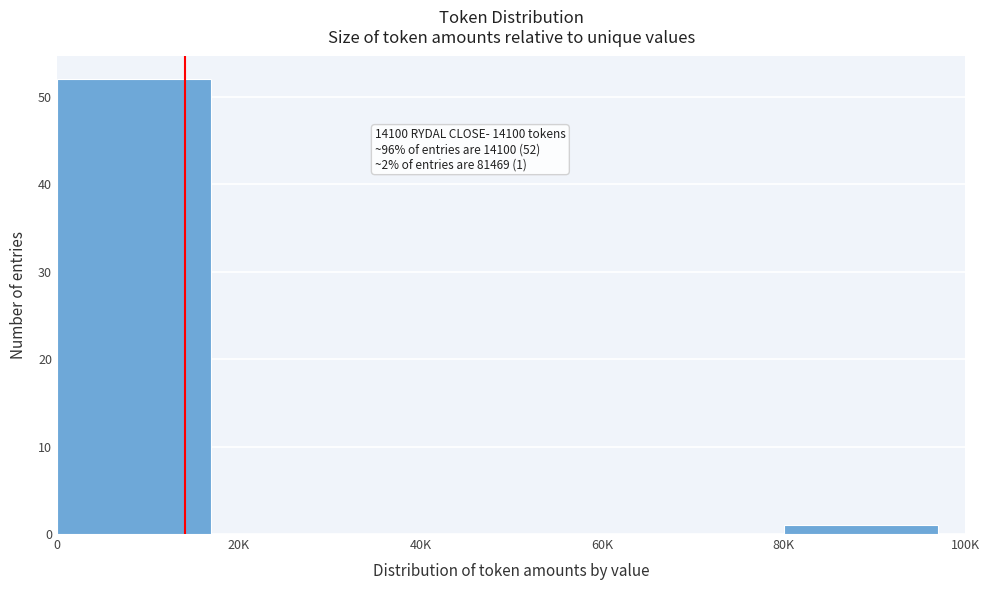

Reading right to left, extract all data points from this chart.

80K=1	60K=0	40K=0	20K=0	0=52